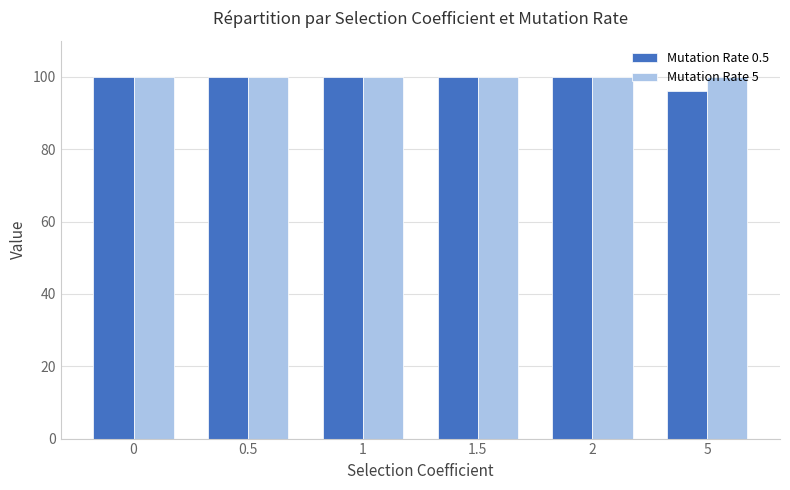

How many Mutation Rate 0.5 values are between 100 and 101?

5